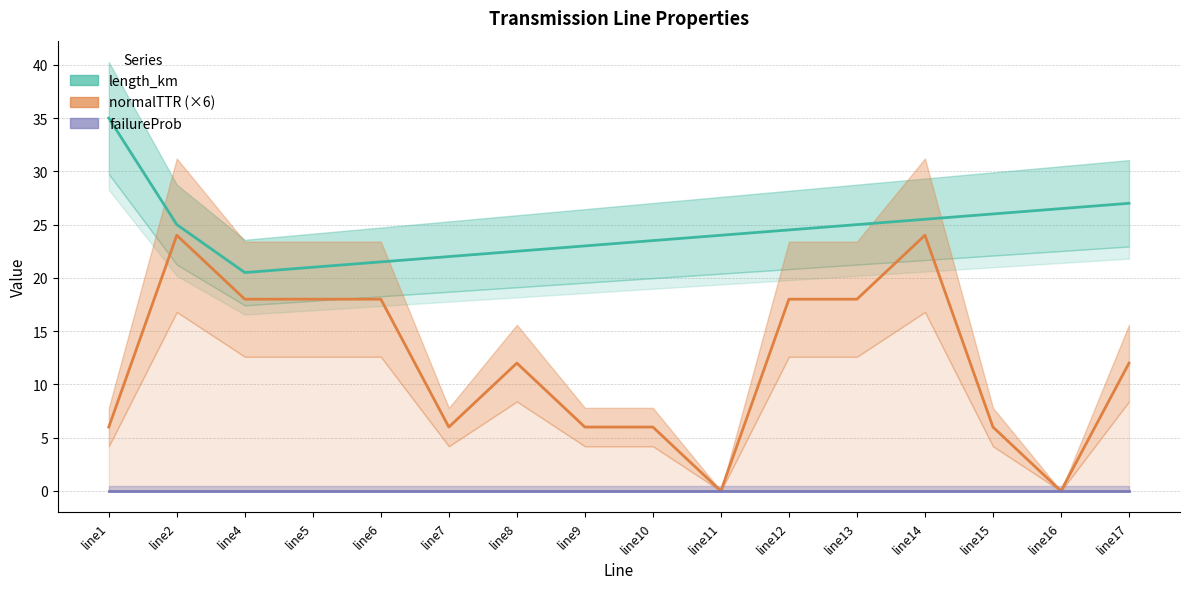

Rank the categories by failureProb value from highest to lowest.

line1, line2, line4, line5, line6, line7, line8, line9, line10, line11, line12, line13, line14, line15, line16, line17